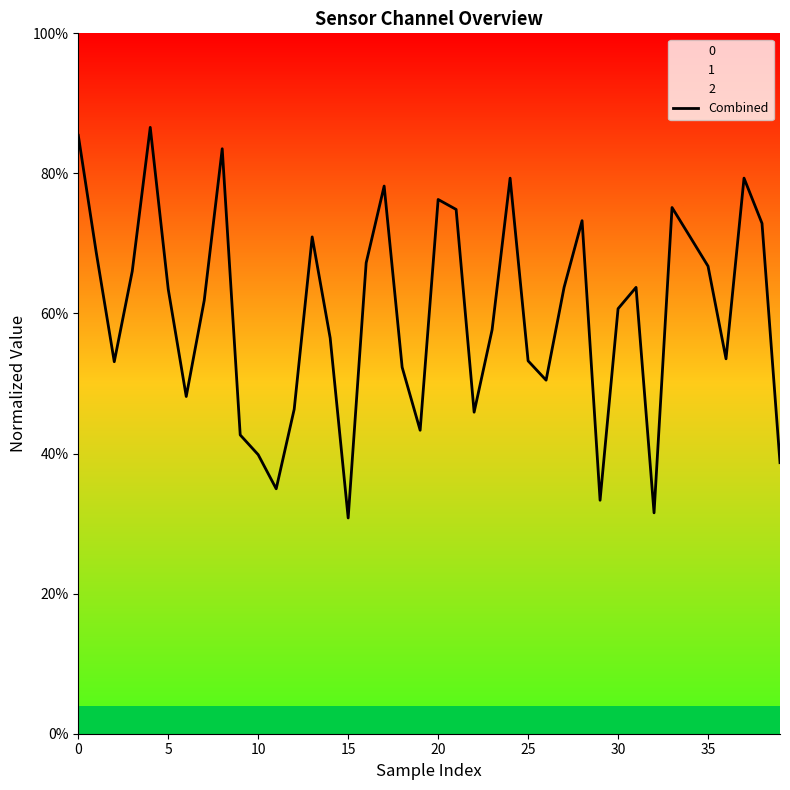

Reading left to right, what are all the values shown in this chart?

85.4	68.7	53.1	66.0	86.6	63.5	48.1	61.9	83.5	42.7	39.8	35.0	46.3	70.9	56.5	30.8	67.2	78.2	52.3	43.3	76.3	74.9	45.9	57.7	79.3	53.2	50.5	63.7	73.3	33.3	60.7	63.7	31.5	75.1	71.0	66.8	53.5	79.3	72.9	38.7